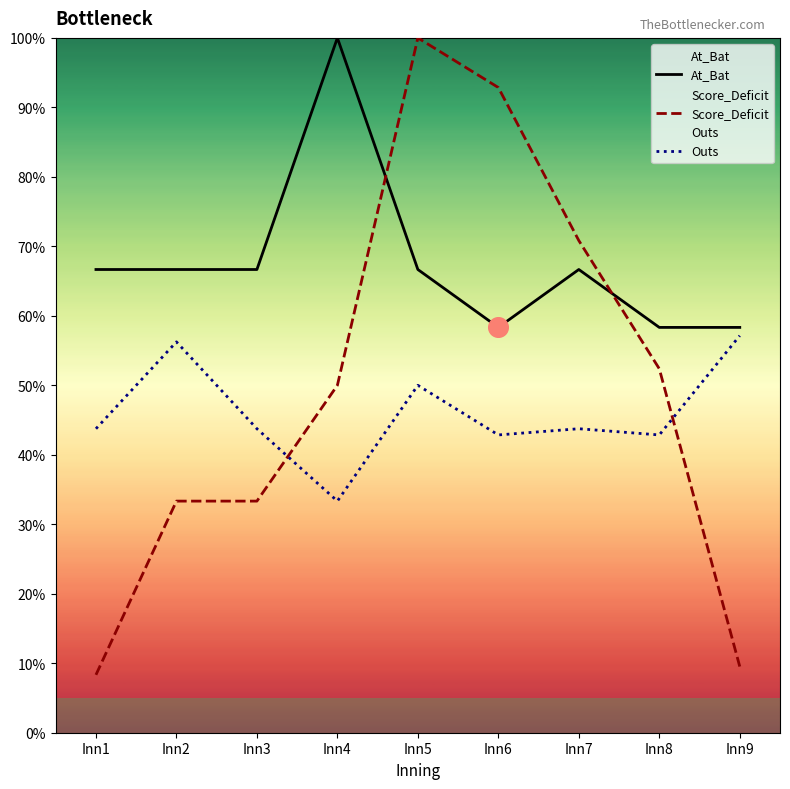

What are all the series names shown in the legend?

At_Bat, Score_Deficit, Outs